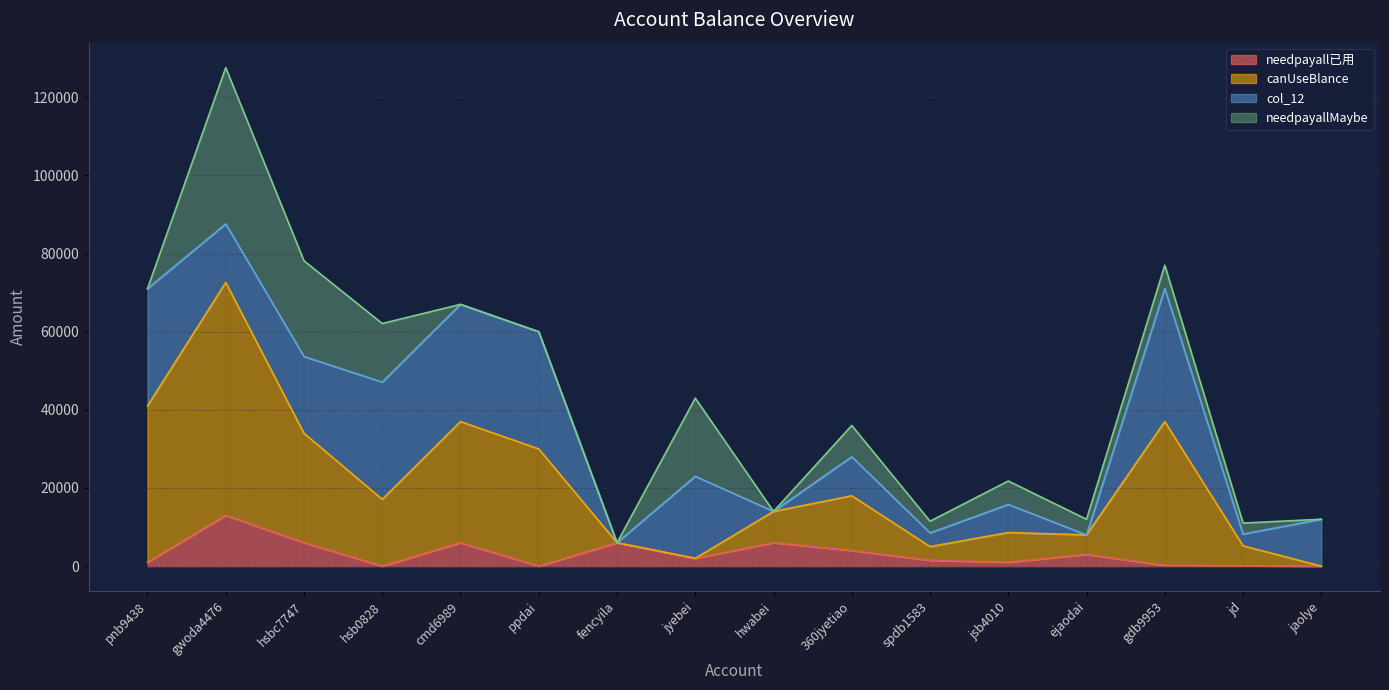

What is the highest value of the needpayall已用 series?

13000